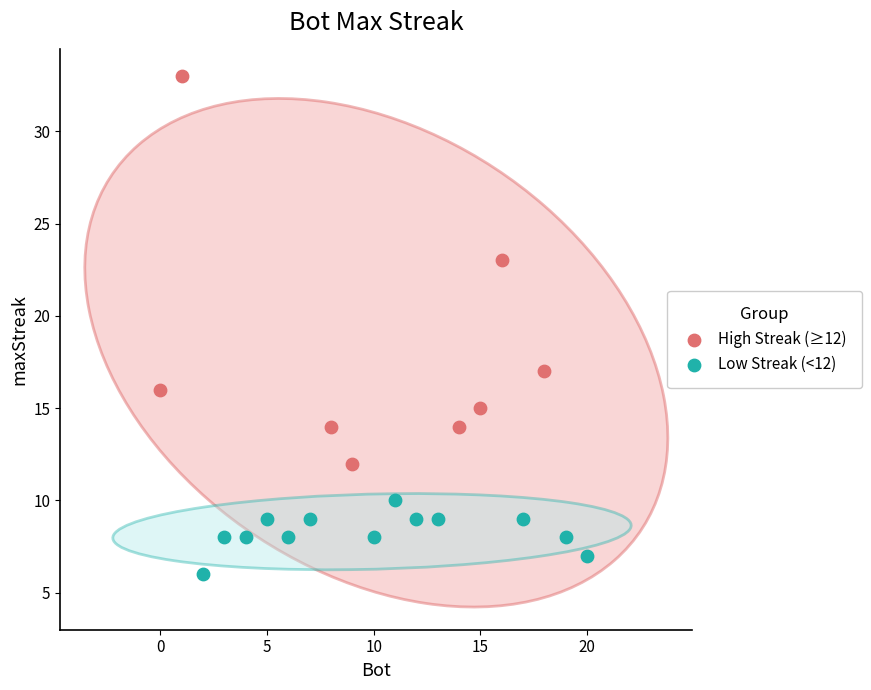

Which series contains the lowest Y value?

Low Streak (<12)